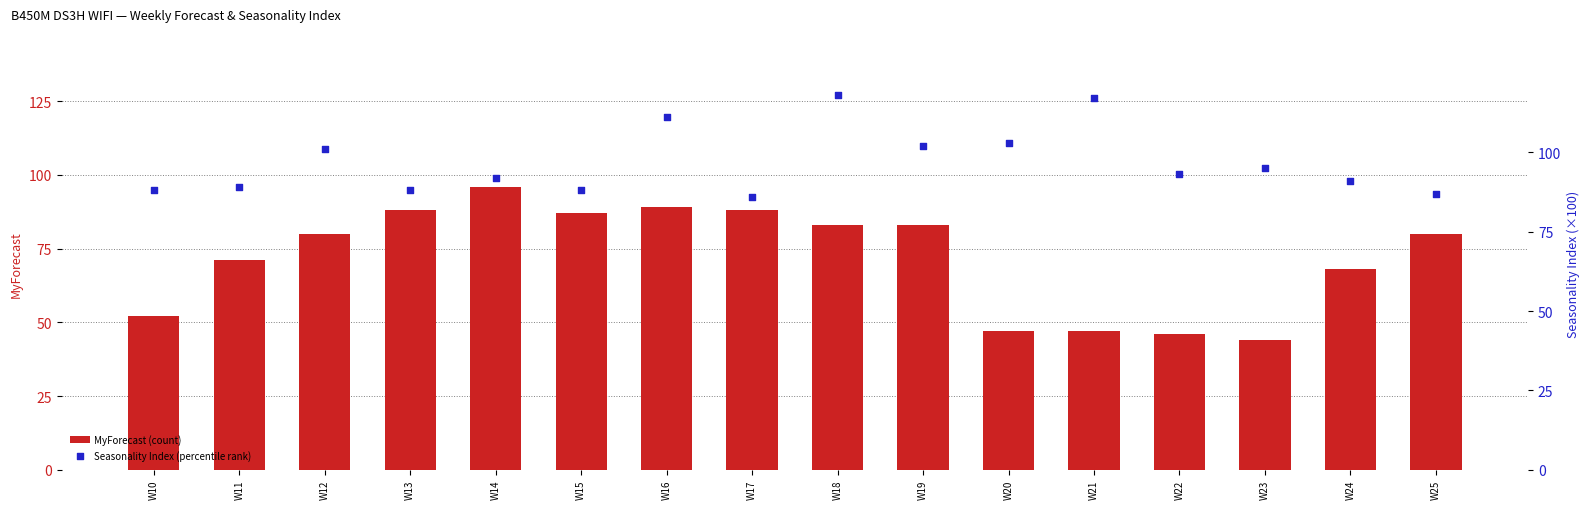

Is the value of MyForecast (count) at W25 greater than the value of Seasonality Index (percentile rank) at W23?

No